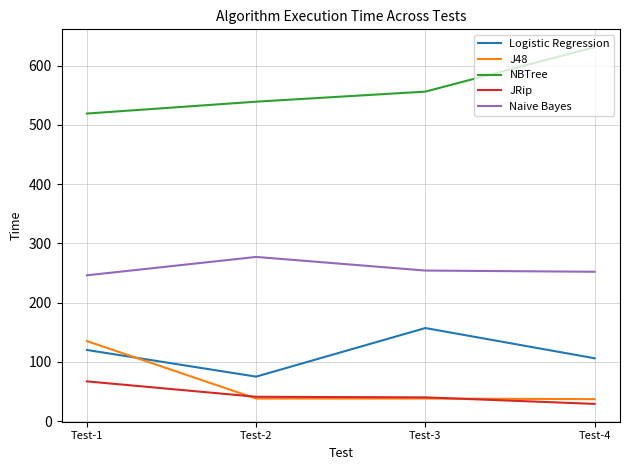

The value of JRip at Test-3 is 40. True or false?

True